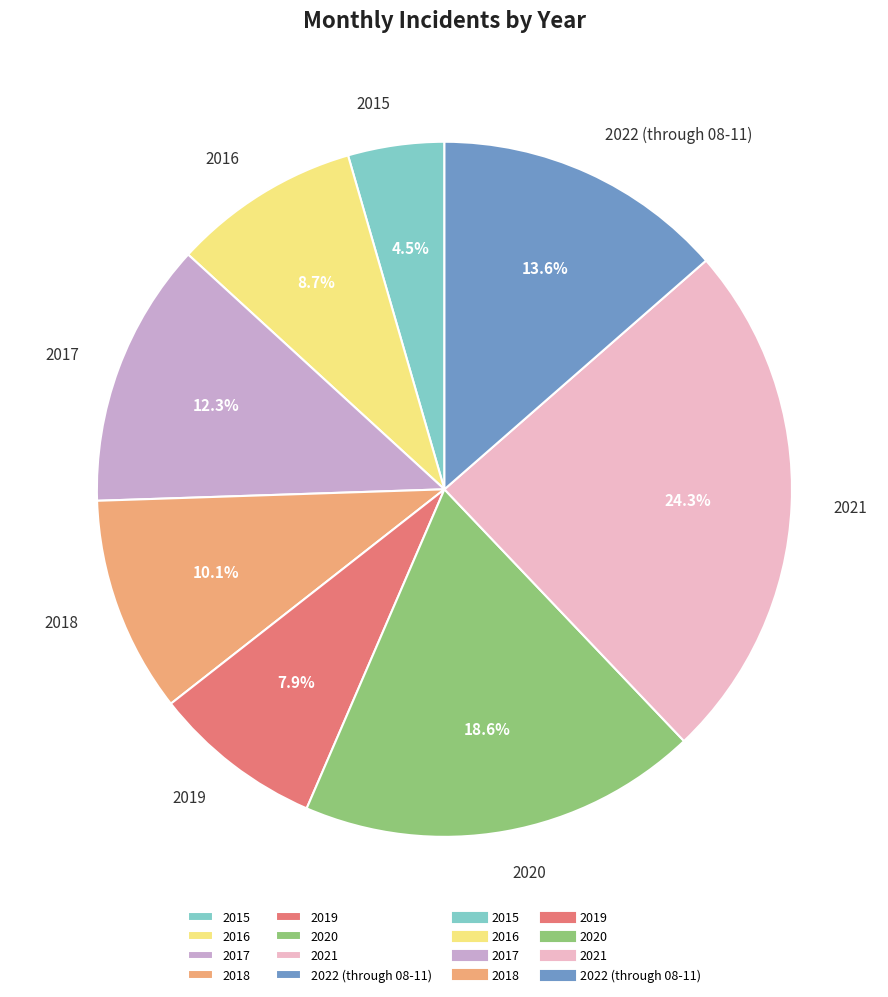

Does 2017 account for over 50% of the chart?

No